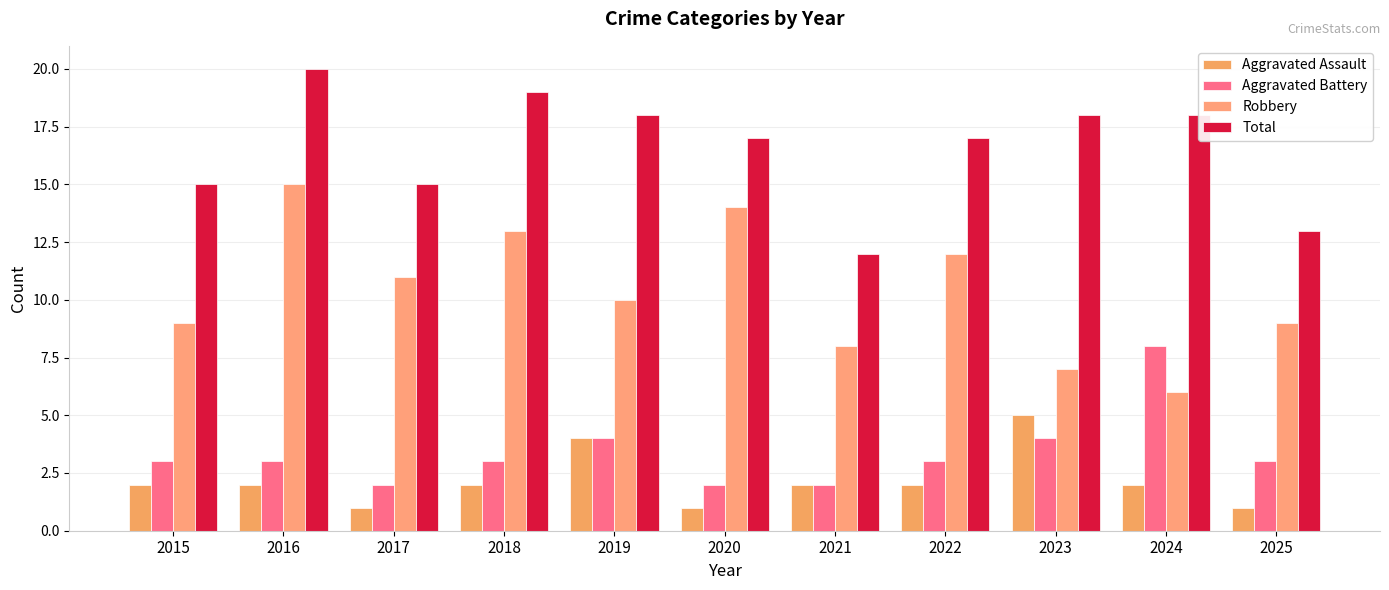

The Aggravated Battery series shows 3 at 2021. True or false?

False